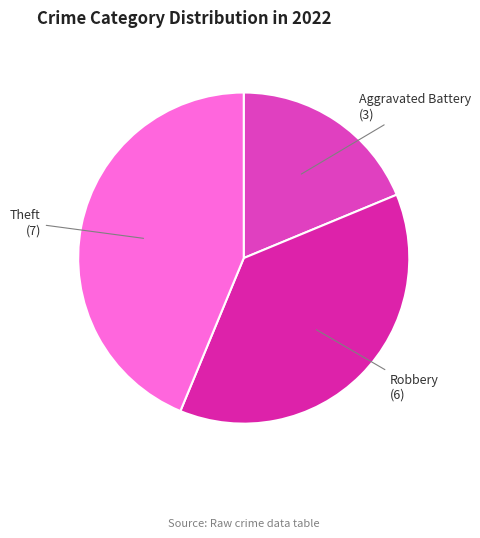

Count the number of slices in the pie.

3